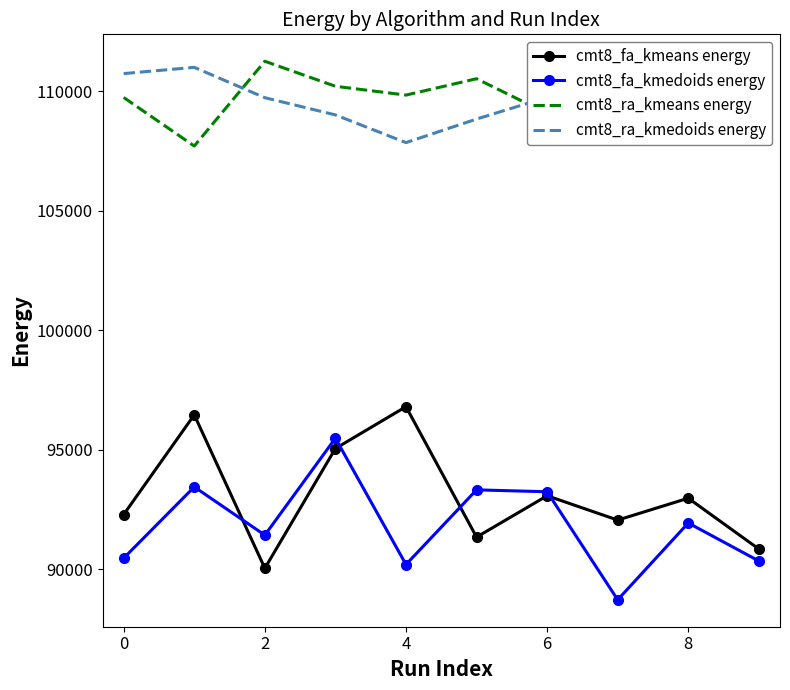

What is the lowest value of the cmt8_fa_kmeans energy series?

90033.5